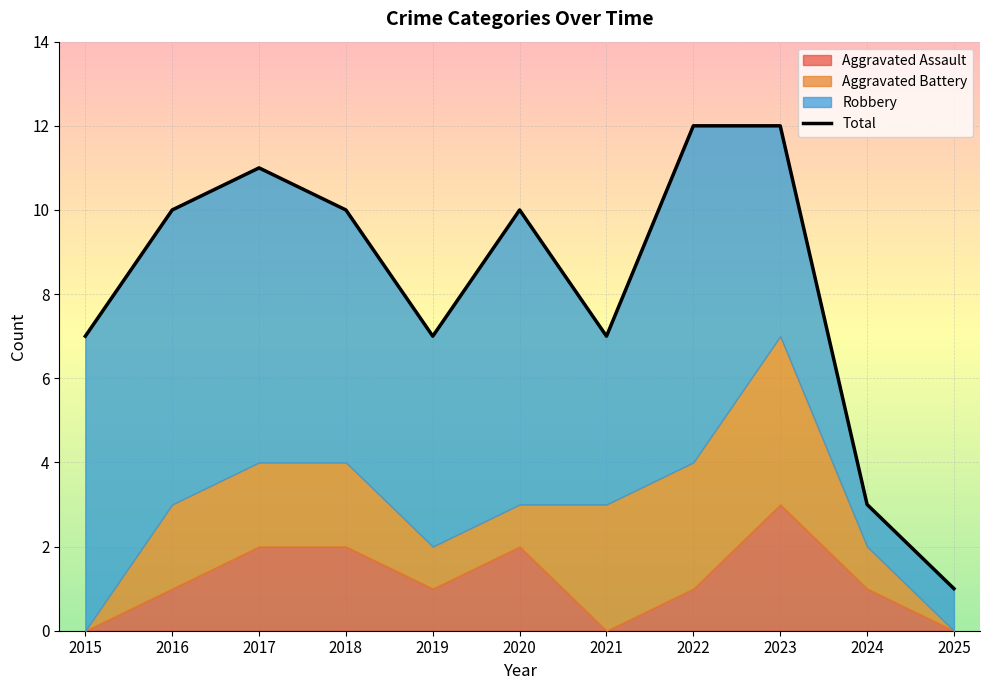

List the labels in order of value, largest first.

2022, 2023, 2017, 2016, 2018, 2020, 2015, 2019, 2021, 2024, 2025